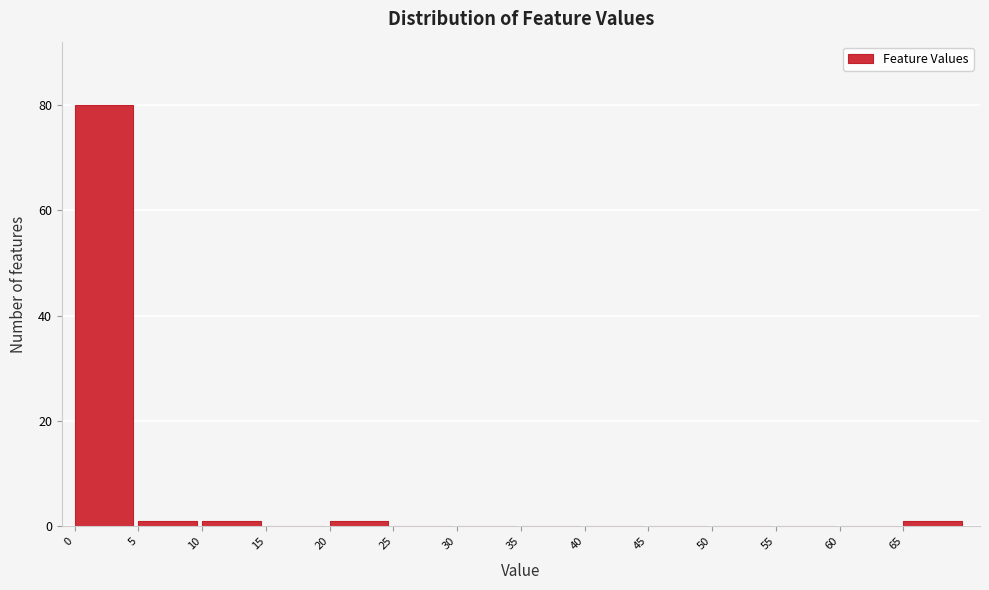

Reading left to right, list every bar in this chart as the range it spans on the x-axis followed by its height. The values are not printed on the chart, so give them approximately, as read against the axis.

0 to 5: 80
5 to 10: under 2
10 to 15: under 2
15 to 20: 0
20 to 25: under 2
25 to 30: 0
30 to 35: 0
35 to 40: 0
40 to 45: 0
45 to 50: 0
50 to 55: 0
55 to 60: 0
60 to 65: 0
65 to 70: under 2